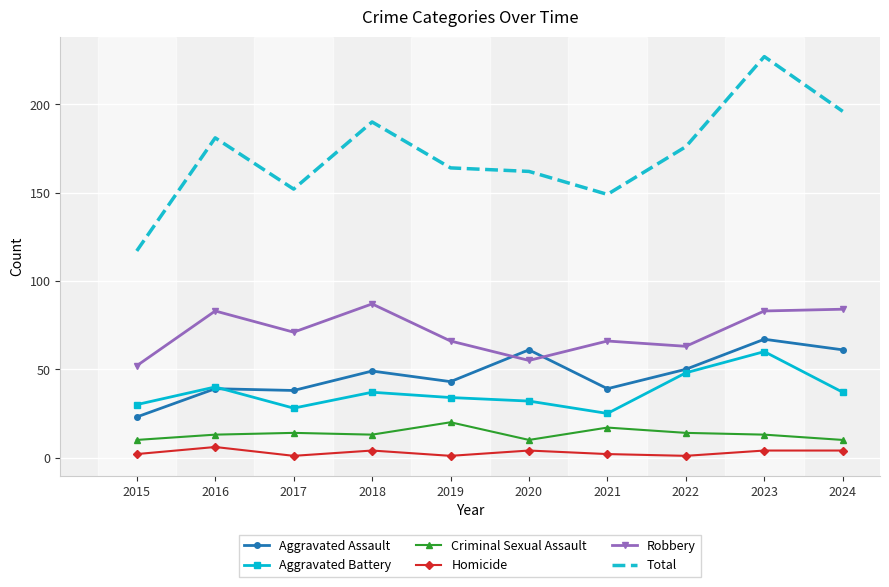

What are all the series names shown in the legend?

Aggravated Assault, Aggravated Battery, Criminal Sexual Assault, Homicide, Robbery, Total